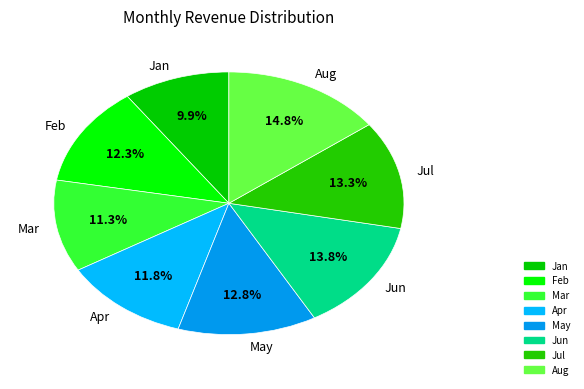

To the nearest percent, what percentage of the pie is Aug?

15%